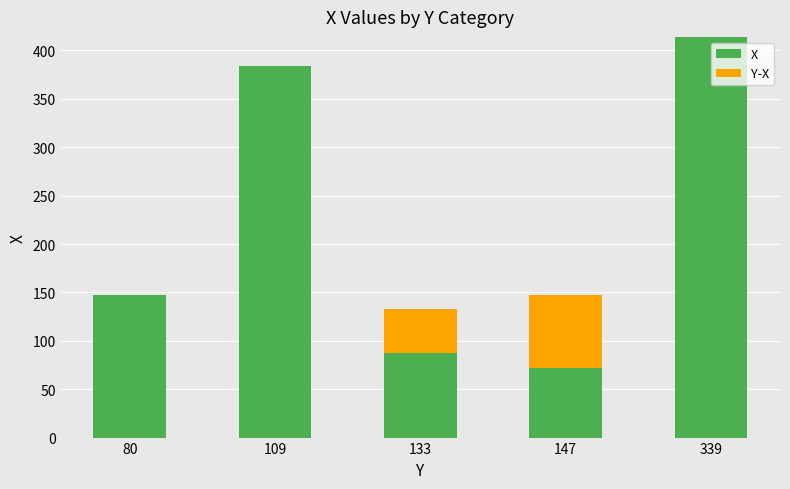

Are the bars grouped side by side (vs. stacked)?

No